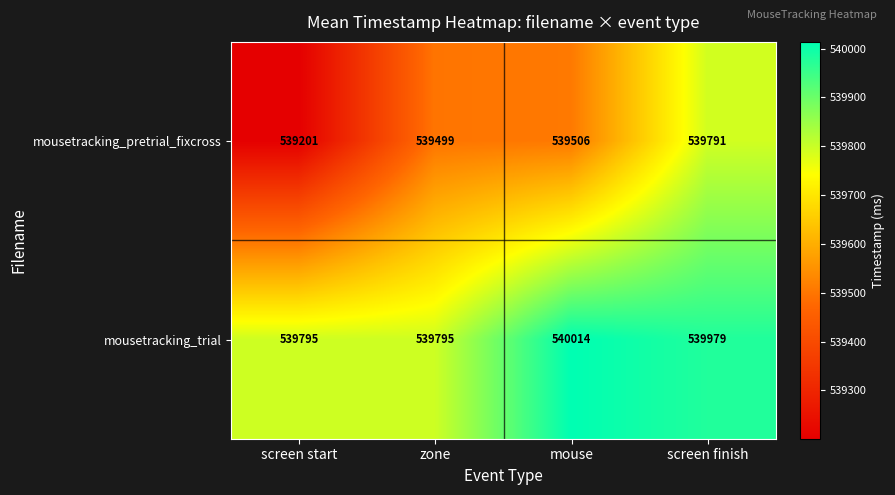

At which category is the sum across all series the highest?

screen finish